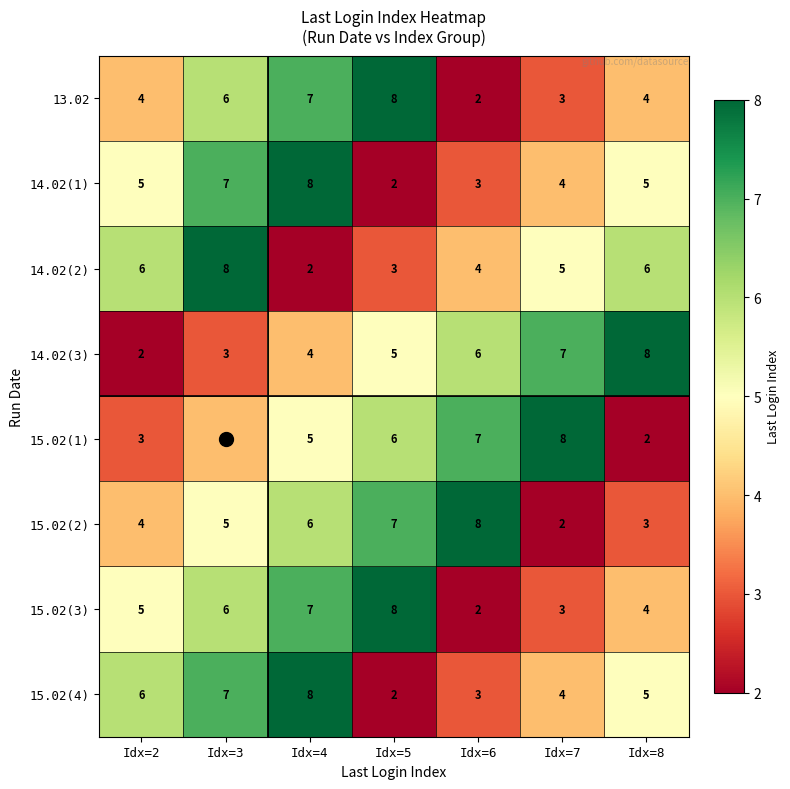

What is the total value across all series at Idx=5?

41